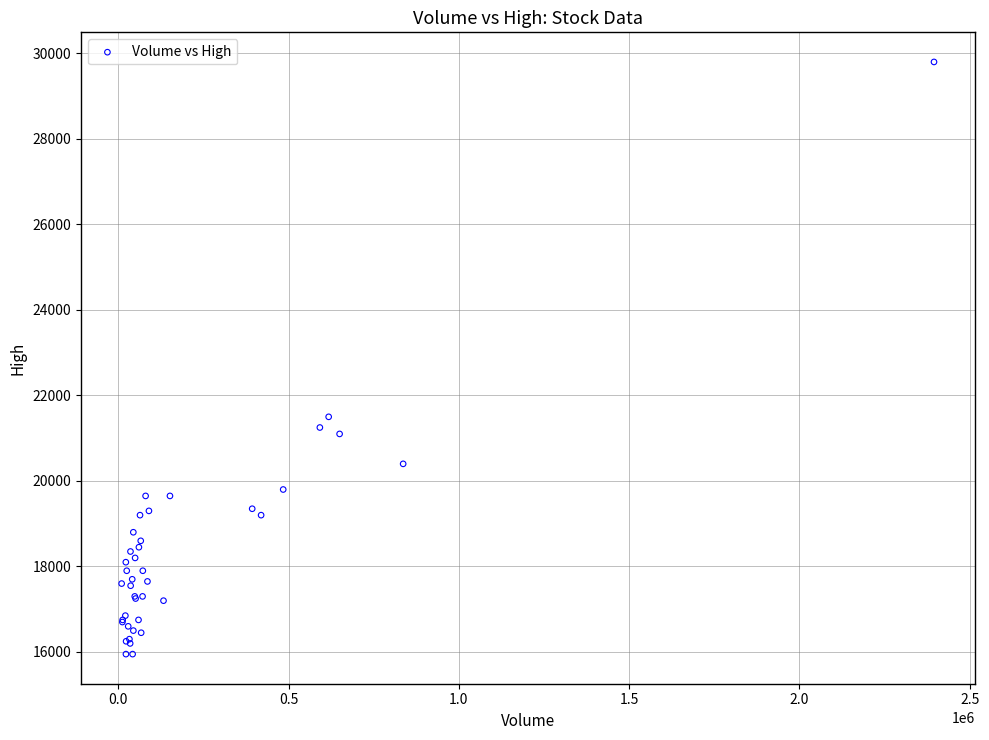

What Y value in the scatter plot is closest to 22875?

21500